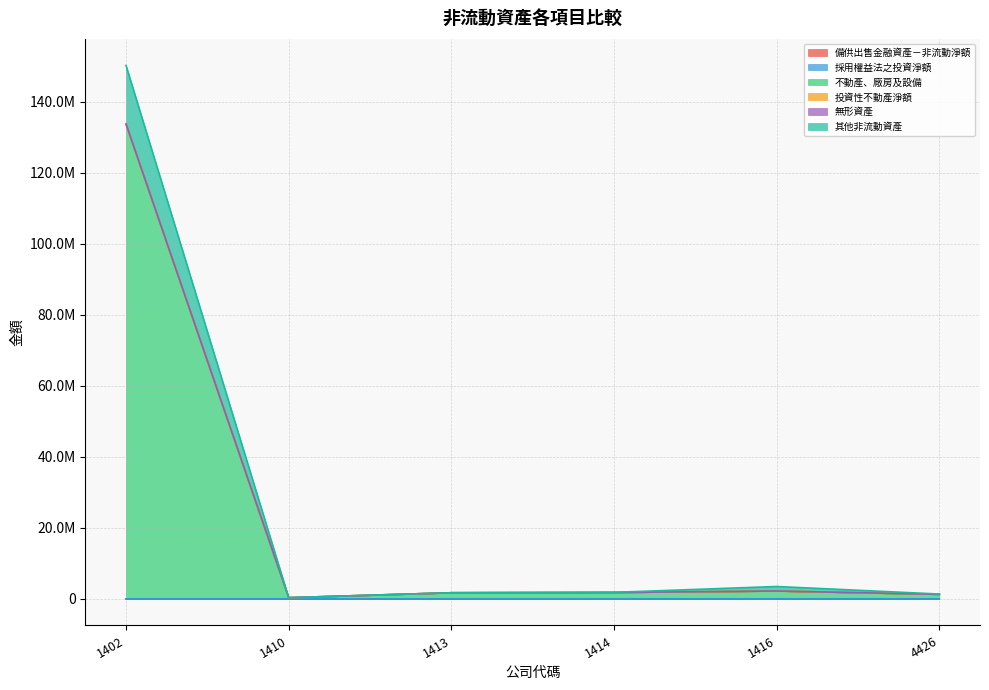

Which series has the widest spread of values?

其他非流動資產